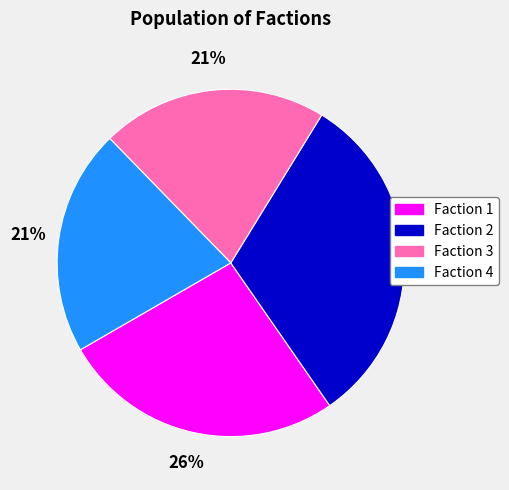

Which category has the biggest portion of the pie?

Faction 2